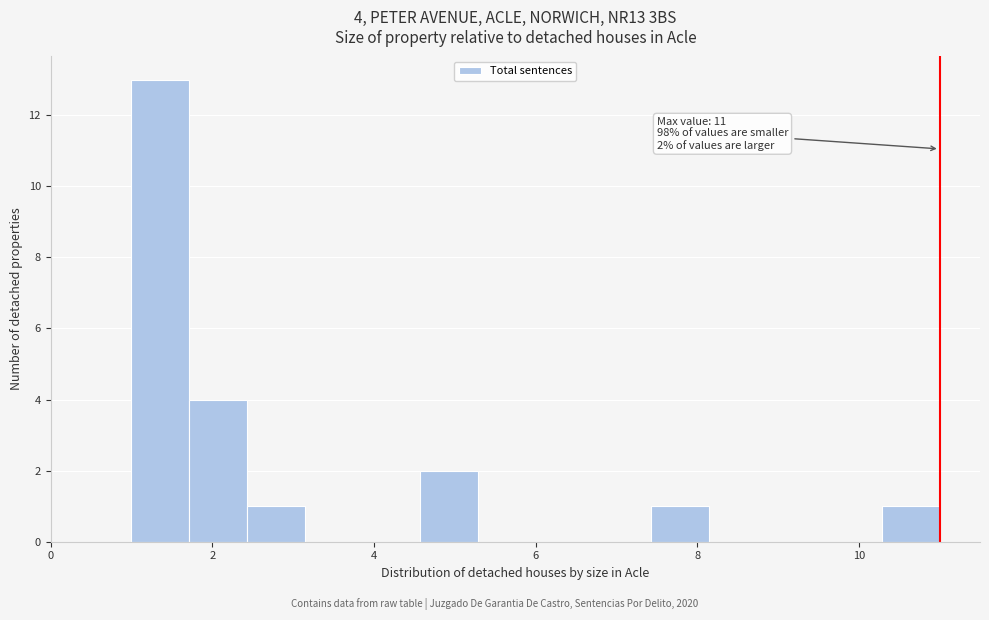

Read against the x-axis, roughly where is the centre of the tallest bar?

1.4